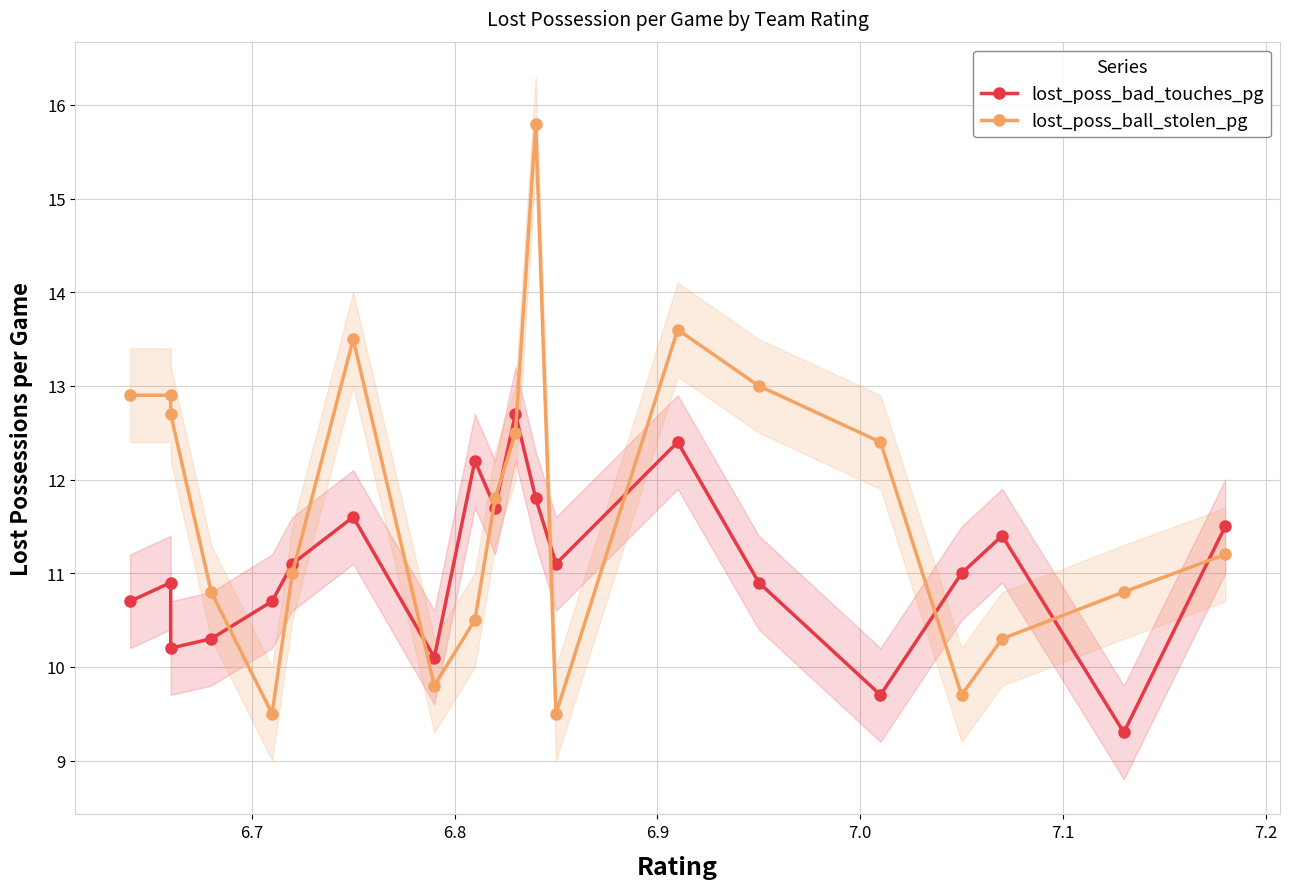

Where is the first local maximum for lost_poss_bad_touches_pg?

6.8